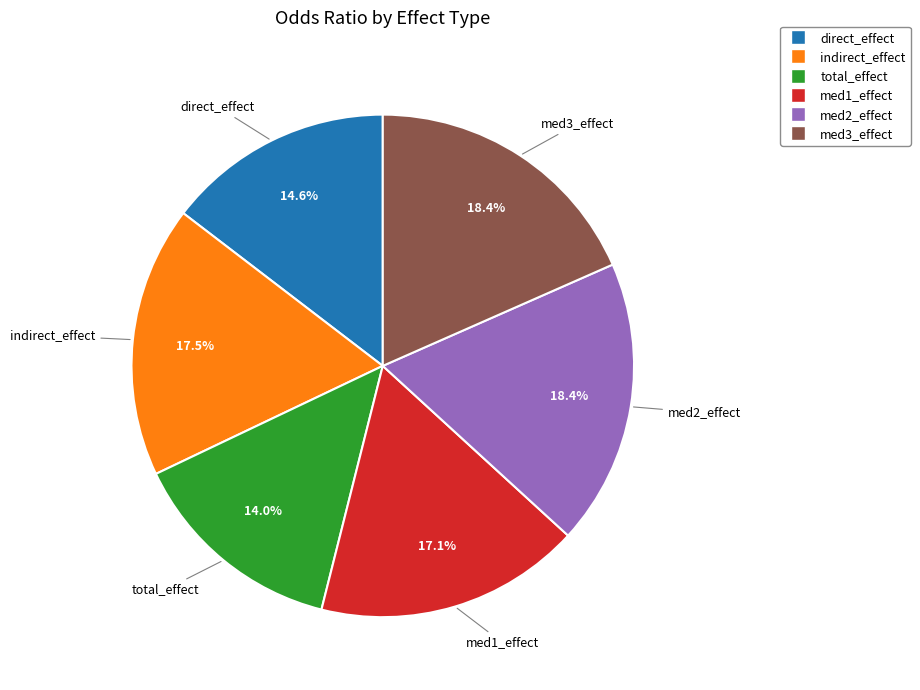

The med3_effect slice represents 5% of the pie. True or false?

False